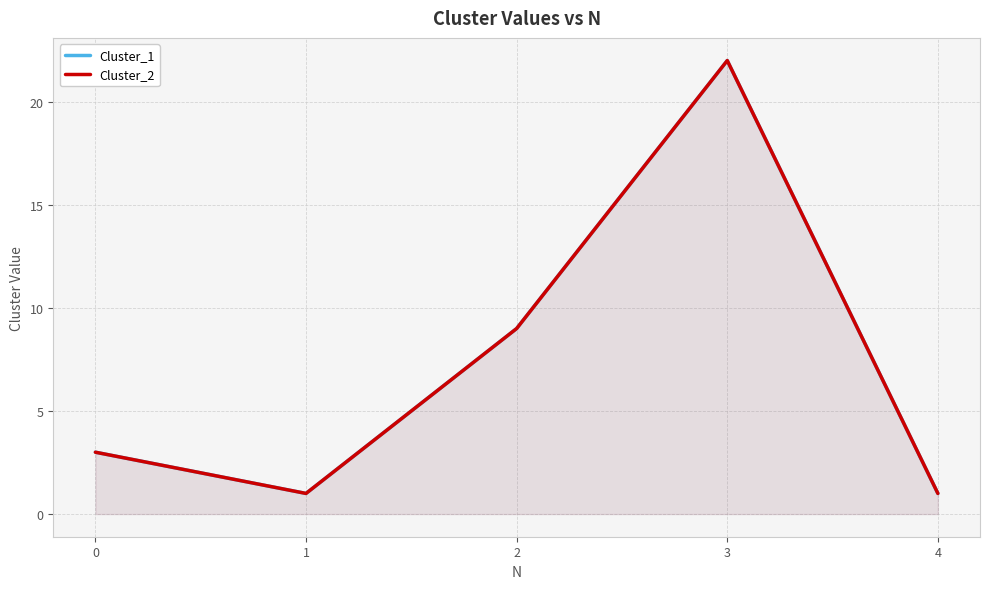

What is the approximate value of Cluster_2 at 2?

9